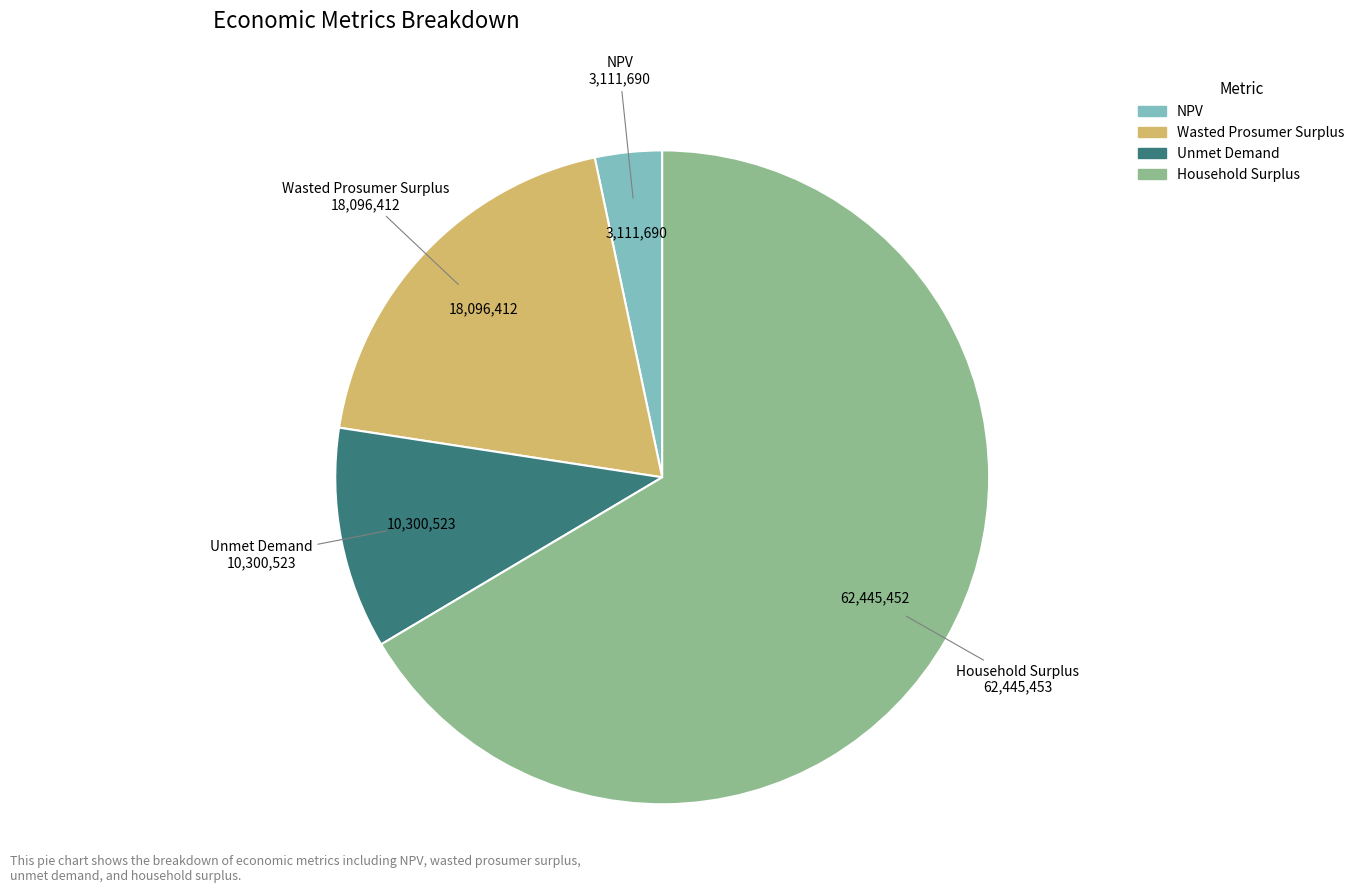

True or false: Unmet Demand accounts for 20% of the total.

False